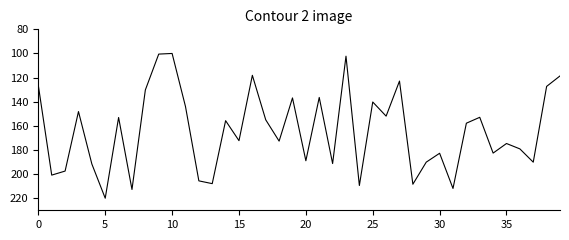

What is the maximum value shown in the chart?

220.0